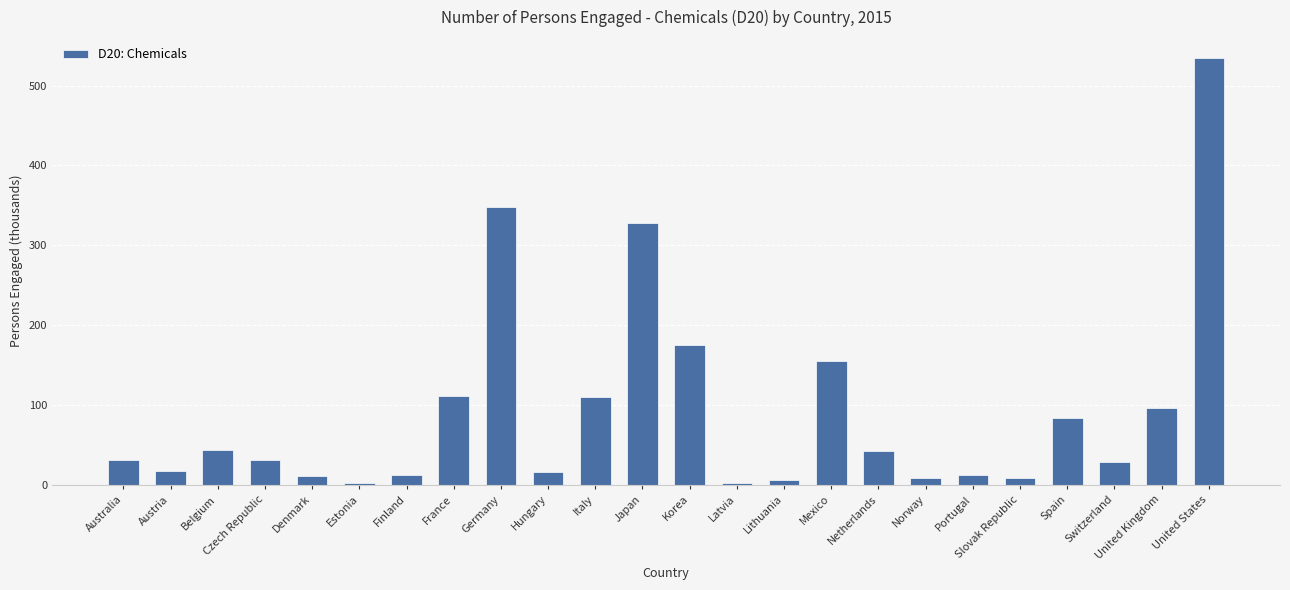

Is it true that the value at Switzerland is 48.5?

False